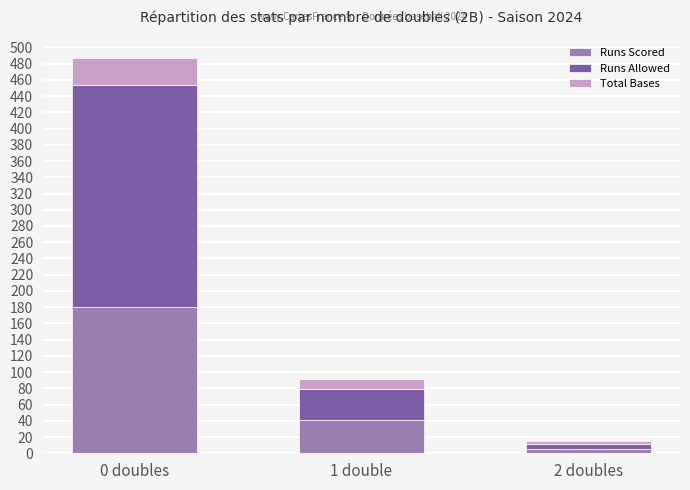

What is the value of the Runs Scored bar at the 3rd from the left?

5